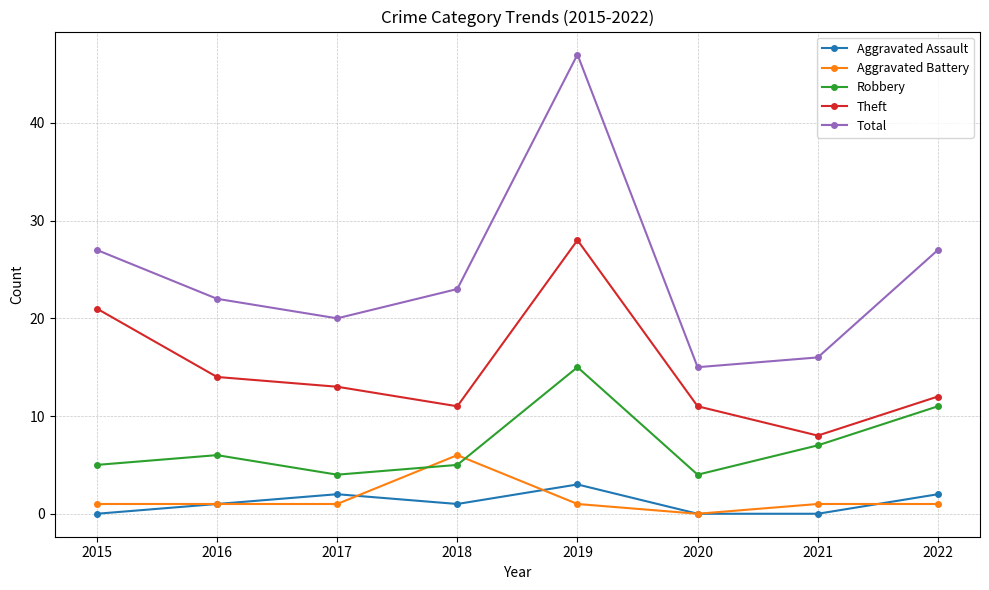

Which category has the lowest value in the Total series?

2020